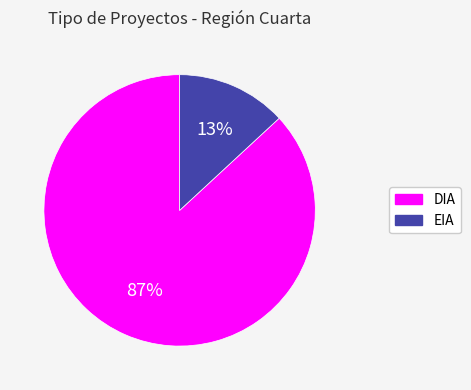

The EIA slice represents 13% of the pie. True or false?

True